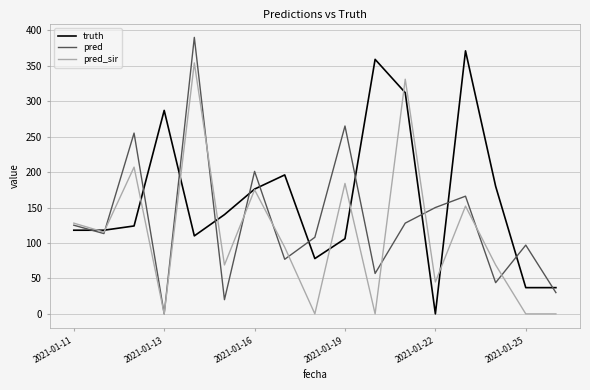

List the series in order of their overall mean, lowest first.

pred_sir, pred, truth